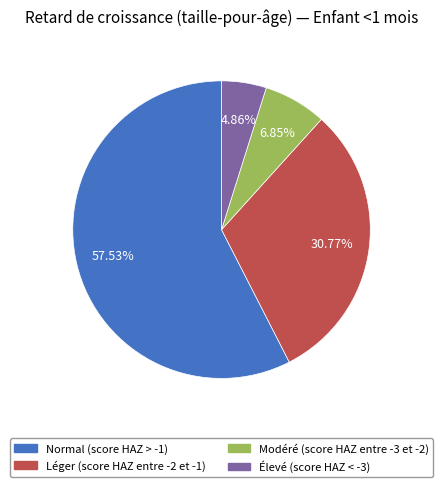

How many slices are in this pie chart?

4